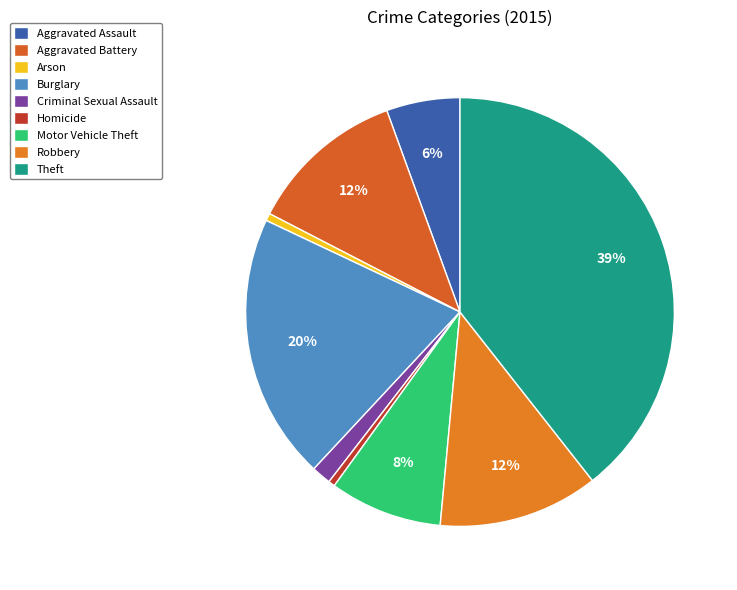

Is it true that Theft is 39% of the pie?

True